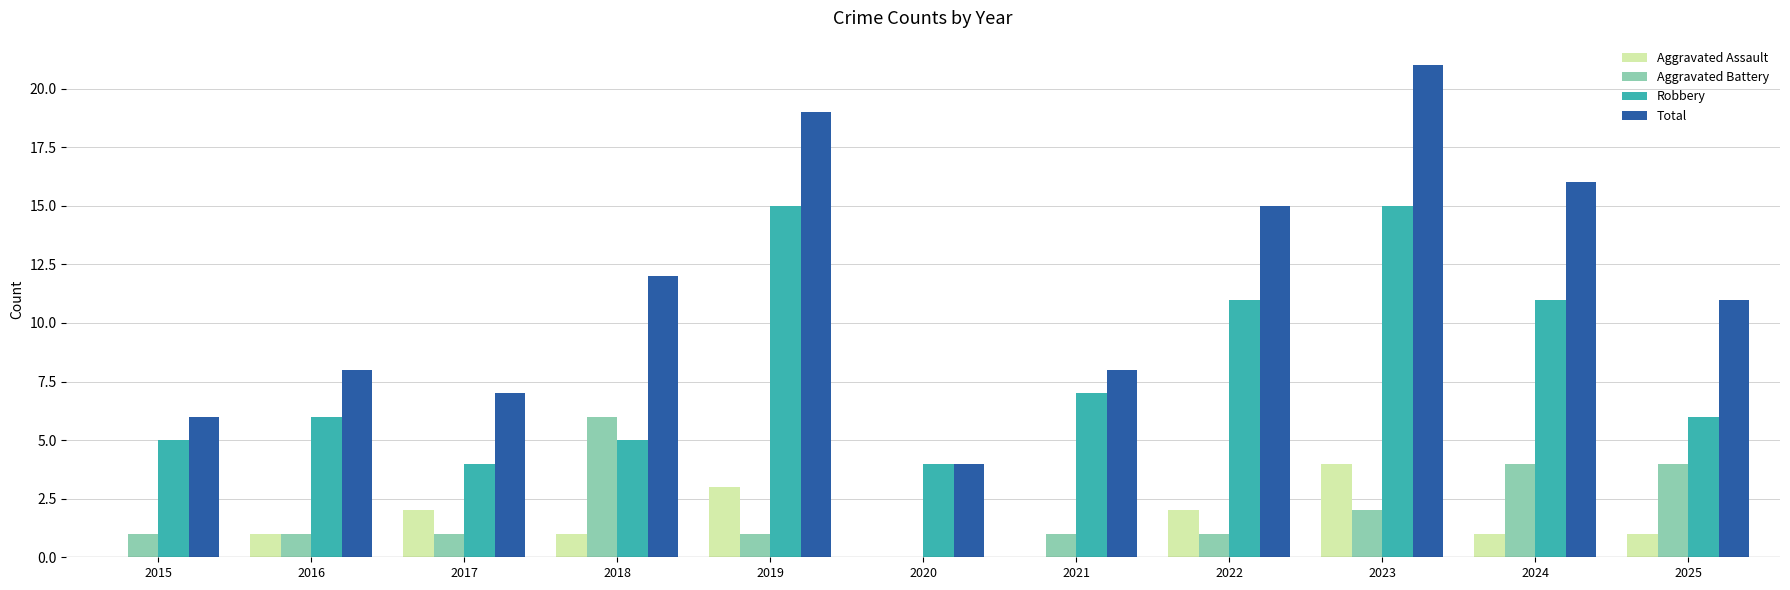

Which series changed the most between 2015 and 2025?

Total